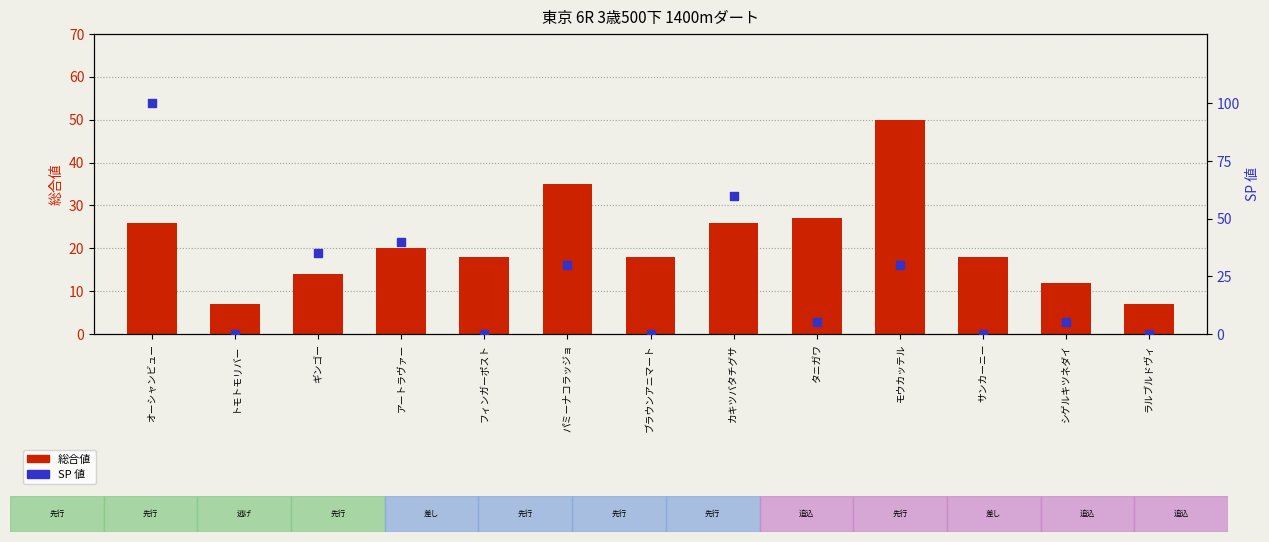

Which series has the widest spread of Y values?

SP 値